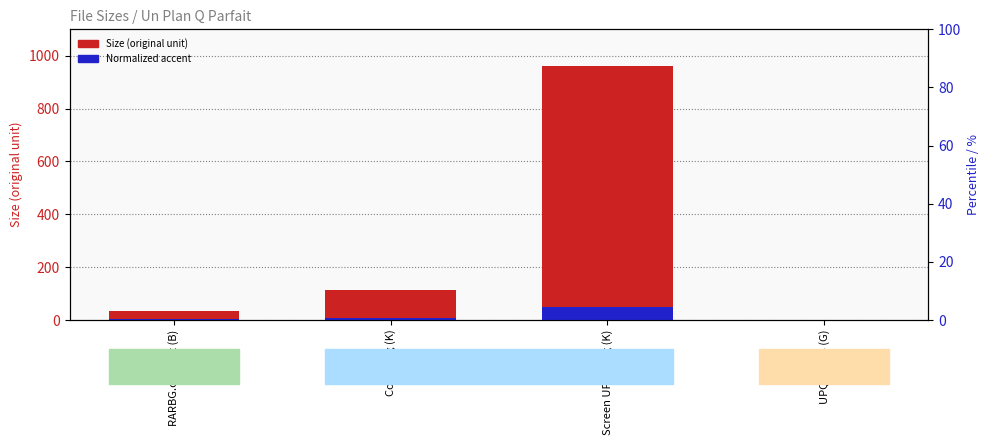

Between Cover.jpg (K) and RARBG.com.txt (B), which is larger?

Cover.jpg (K)